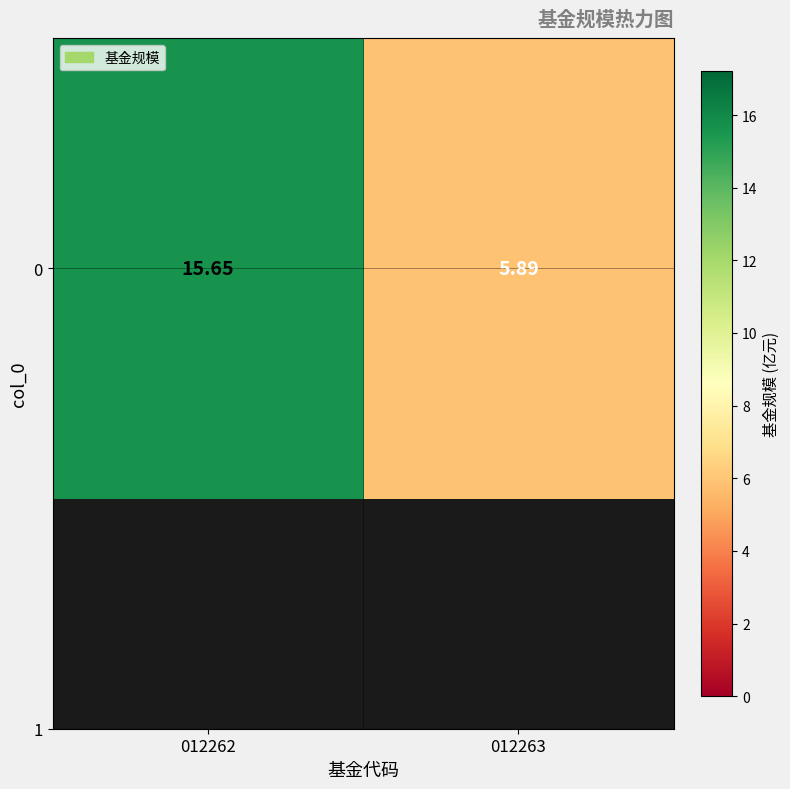

Which category has the highest value across all series?

012262